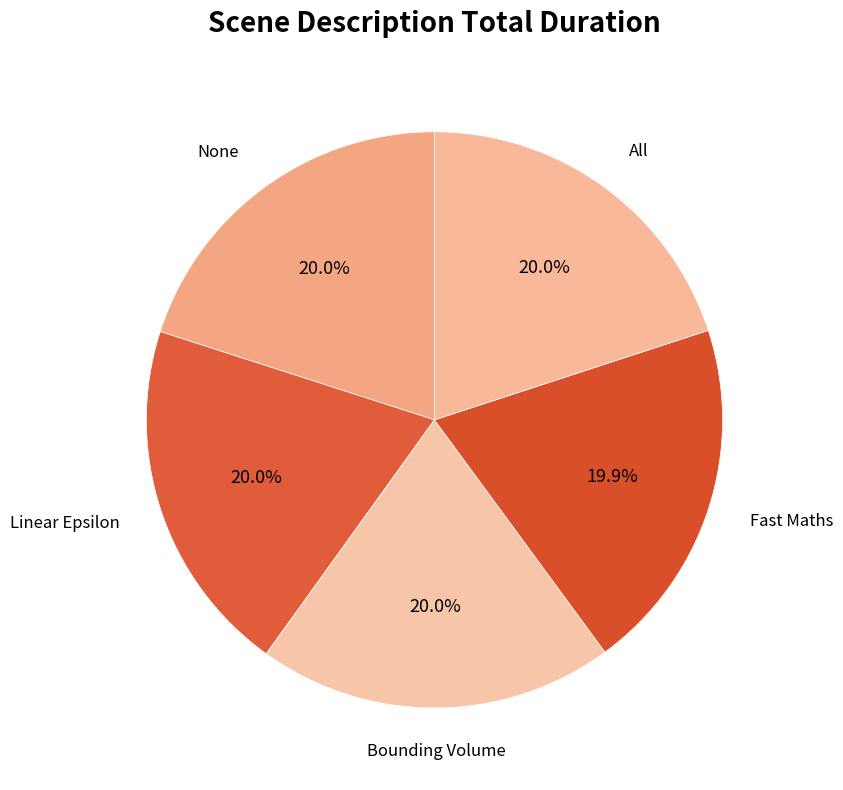

What is the smallest slice in the pie chart?

Fast Maths